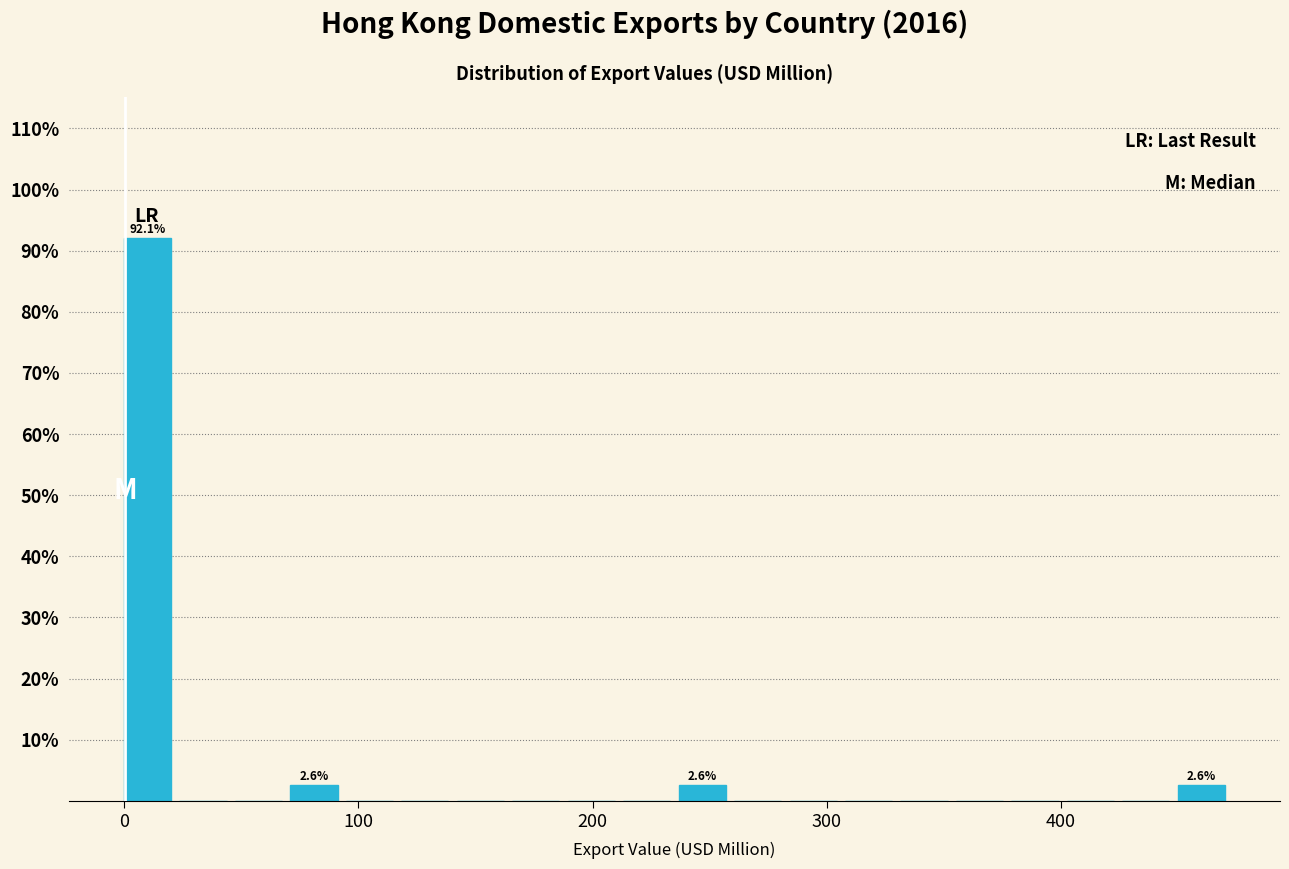

Around what value on the x-axis is the tallest bar? Give the approximate position of its centre, as read against the axis.

10